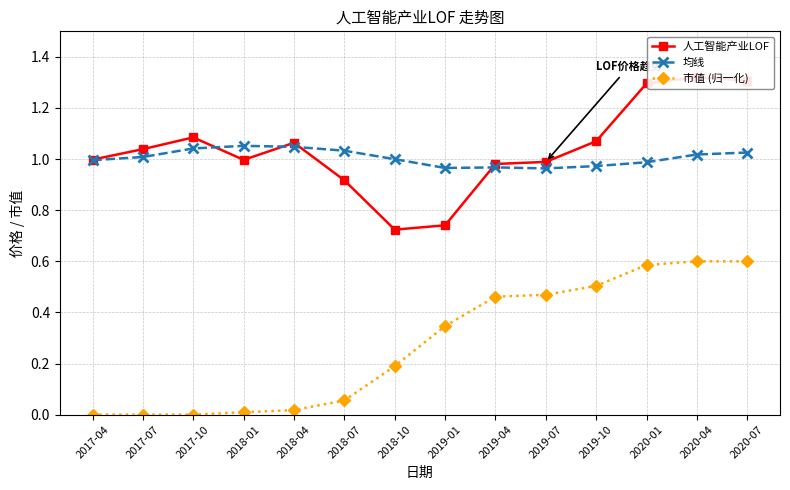

In 人工智能产业LOF, how many points are lower than both neighbors (excluding endpoints)?

2